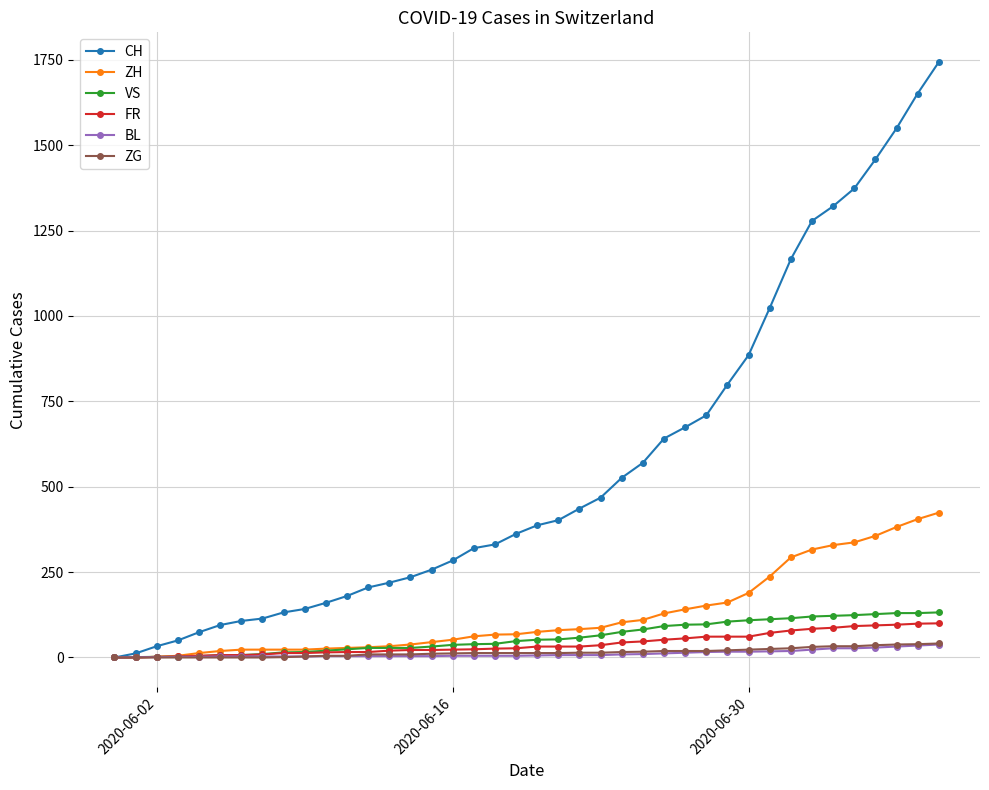

How many data points in CH are less than 387?

20